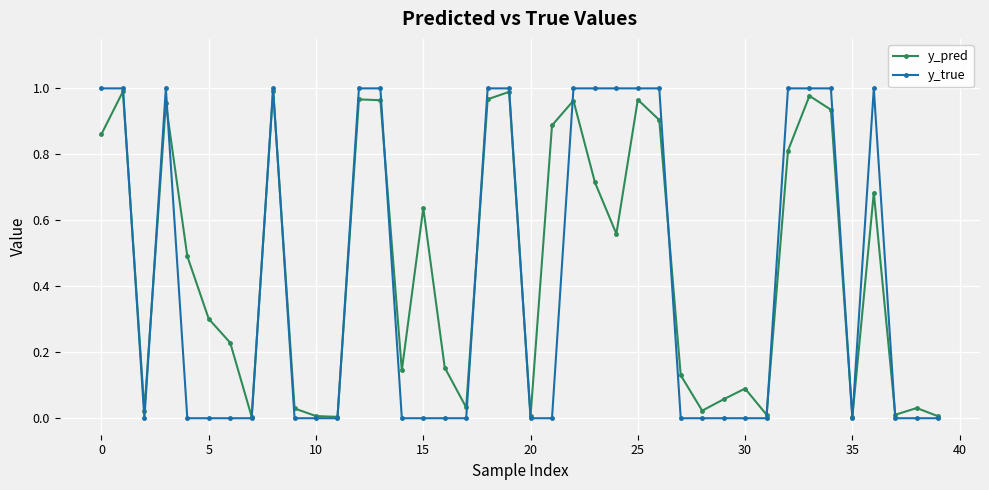

What are all the series names shown in the legend?

y_pred, y_true